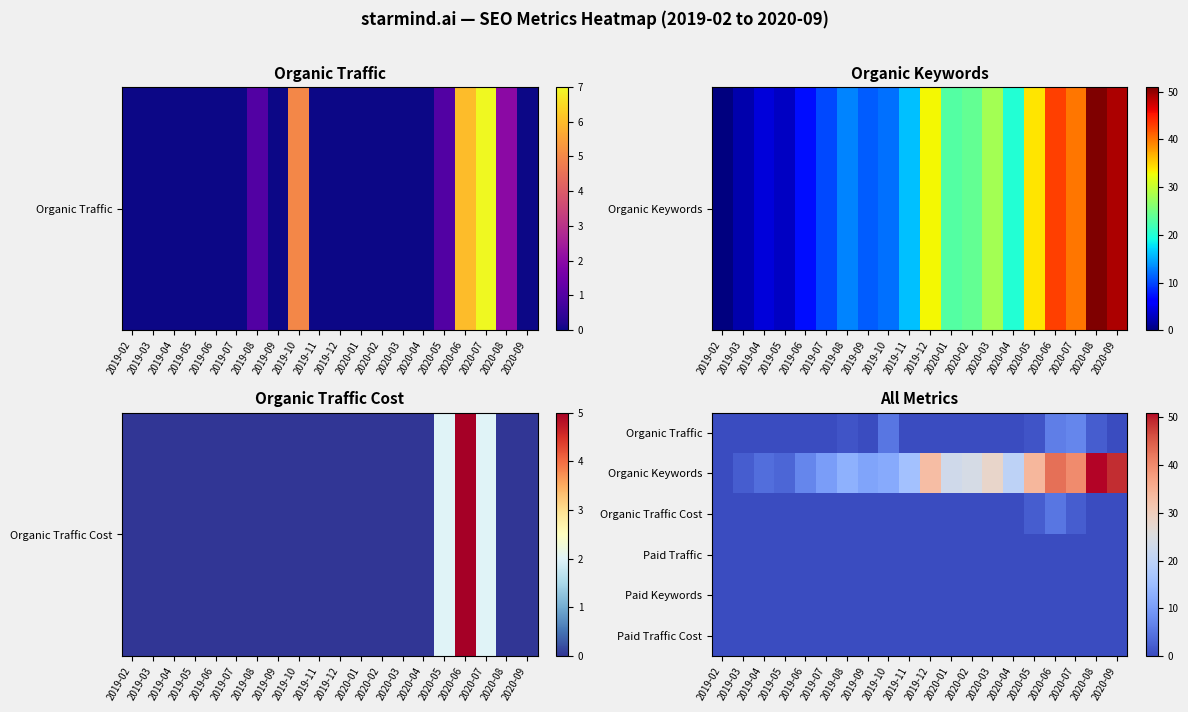

Reading right to left, transcribe all the data shown in this chart.

Organic Traffic: 2020-09=0	2020-08=2	2020-07=7	2020-06=6	2020-05=1	2020-04=0	2020-03=0	2020-02=0	2020-01=0	2019-12=0	2019-11=0	2019-10=5	2019-09=0	2019-08=1	2019-07=0	2019-06=0	2019-05=0	2019-04=0	2019-03=0	2019-02=0
Organic Keywords: 2020-09=49	2020-08=51	2020-07=40	2020-06=43	2020-05=34	2020-04=20	2020-03=28	2020-02=24	2020-01=23	2019-12=33	2019-11=16	2019-10=12	2019-09=11	2019-08=13	2019-07=10	2019-06=7	2019-05=3	2019-04=4	2019-03=2	2019-02=0
Organic Traffic Cost: 2020-09=0	2020-08=0	2020-07=2	2020-06=5	2020-05=2	2020-04=0	2020-03=0	2020-02=0	2020-01=0	2019-12=0	2019-11=0	2019-10=0	2019-09=0	2019-08=0	2019-07=0	2019-06=0	2019-05=0	2019-04=0	2019-03=0	2019-02=0
Paid Traffic: 2020-09=0	2020-08=0	2020-07=0	2020-06=0	2020-05=0	2020-04=0	2020-03=0	2020-02=0	2020-01=0	2019-12=0	2019-11=0	2019-10=0	2019-09=0	2019-08=0	2019-07=0	2019-06=0	2019-05=0	2019-04=0	2019-03=0	2019-02=0
Paid Keywords: 2020-09=0	2020-08=0	2020-07=0	2020-06=0	2020-05=0	2020-04=0	2020-03=0	2020-02=0	2020-01=0	2019-12=0	2019-11=0	2019-10=0	2019-09=0	2019-08=0	2019-07=0	2019-06=0	2019-05=0	2019-04=0	2019-03=0	2019-02=0
Paid Traffic Cost: 2020-09=0	2020-08=0	2020-07=0	2020-06=0	2020-05=0	2020-04=0	2020-03=0	2020-02=0	2020-01=0	2019-12=0	2019-11=0	2019-10=0	2019-09=0	2019-08=0	2019-07=0	2019-06=0	2019-05=0	2019-04=0	2019-03=0	2019-02=0